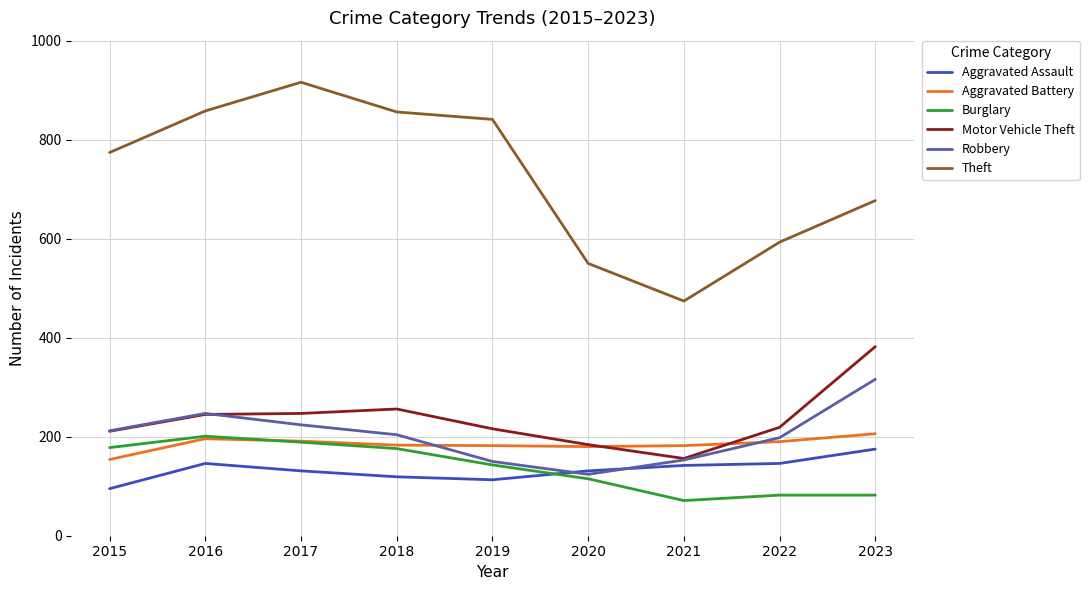

True or false: Aggravated Battery and Aggravated Assault intersect in this chart.

False